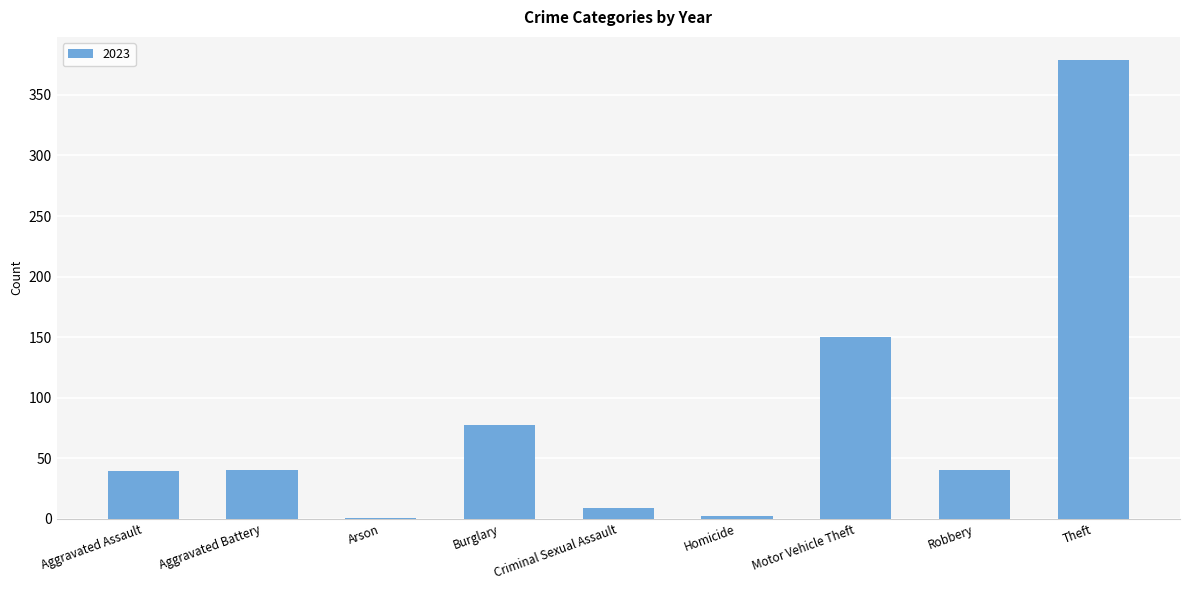

Which has a higher value, Aggravated Assault or Arson?

Aggravated Assault